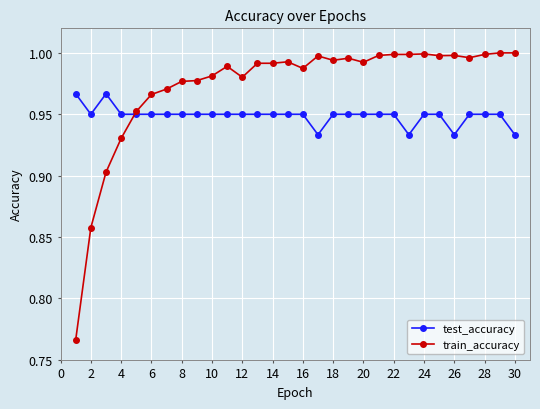

At how many categories does at least one series exceed 0?

30